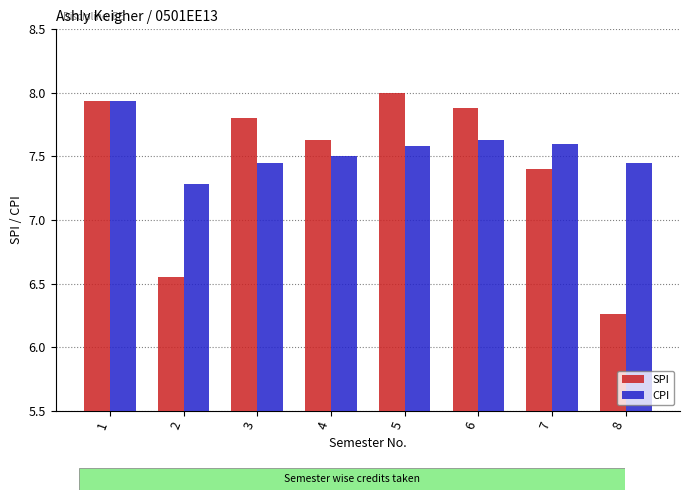

Which series changed the most between 2 and 5?

SPI